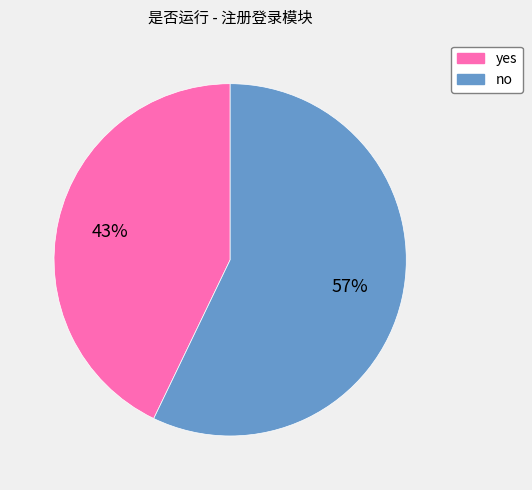

To the nearest percent, what is the difference between the largest and smallest slice percentages?

14%